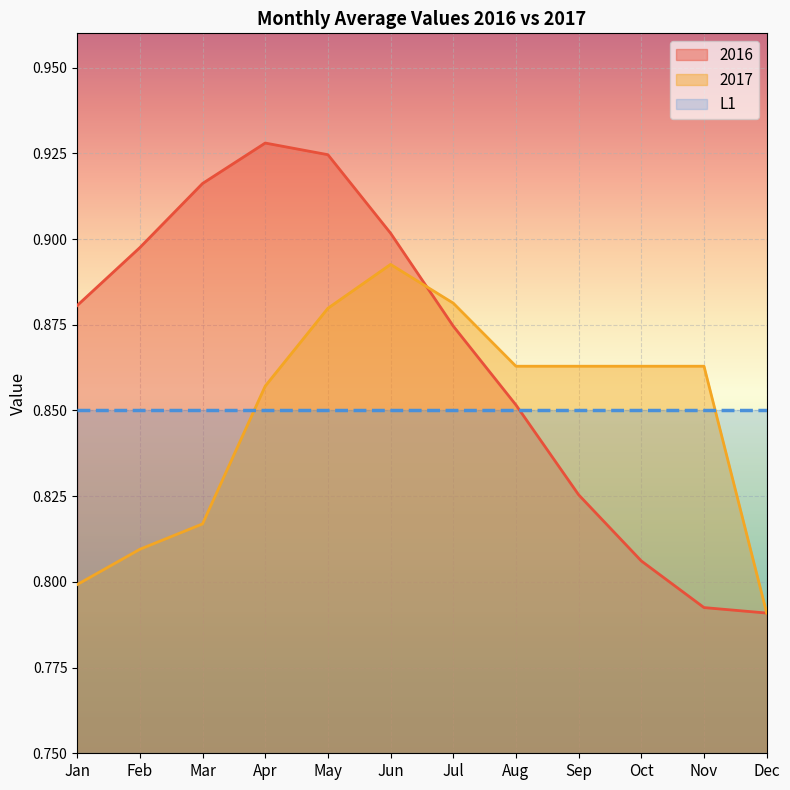

Which series has the largest total across all categories?

2016